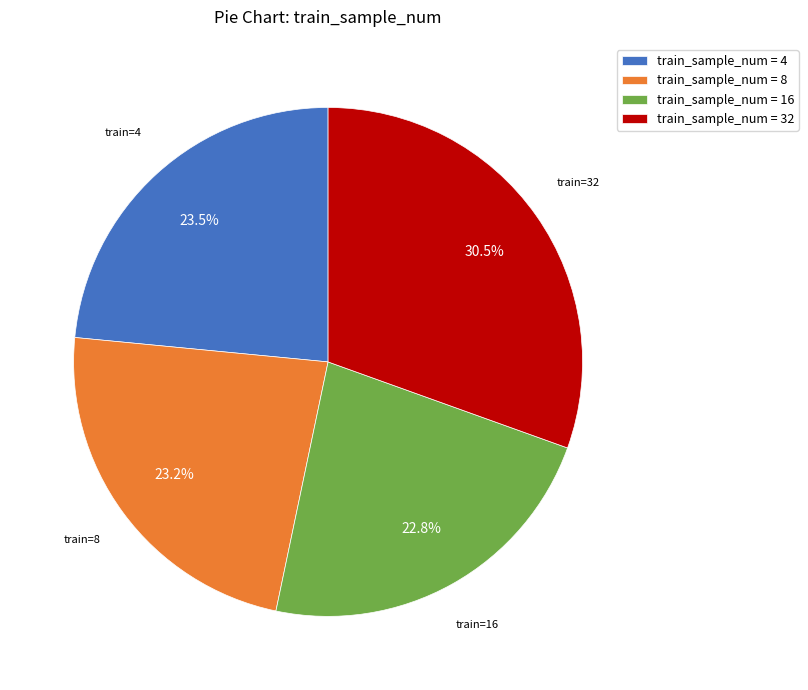

What percentage is NOT represented by train_sample_num = 8?

76.8%